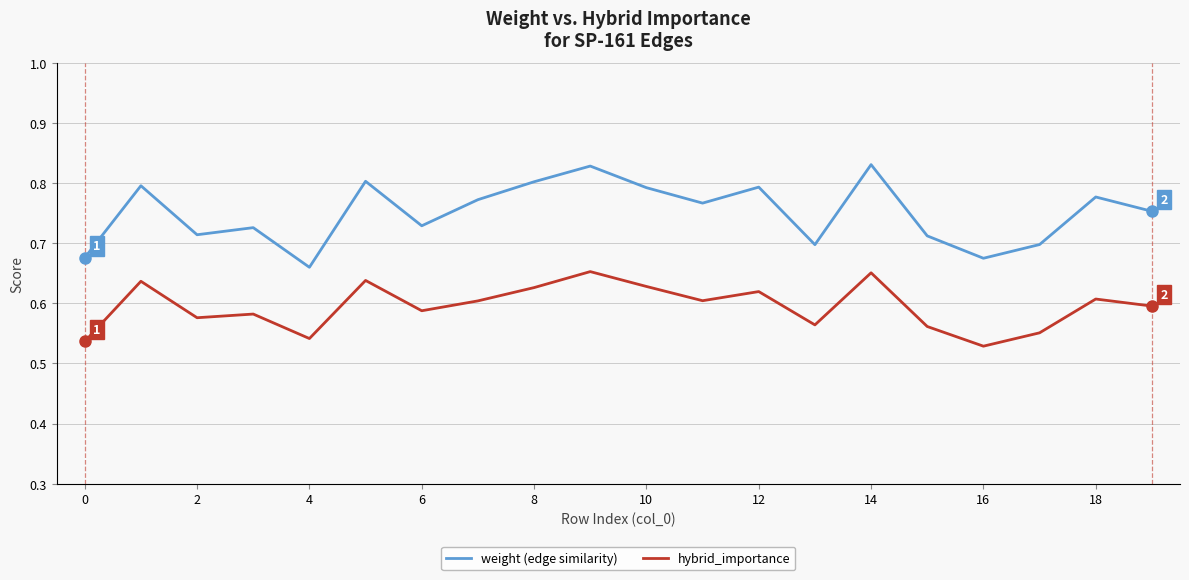

How many weight (edge similarity) values are between 0 and 1?

20